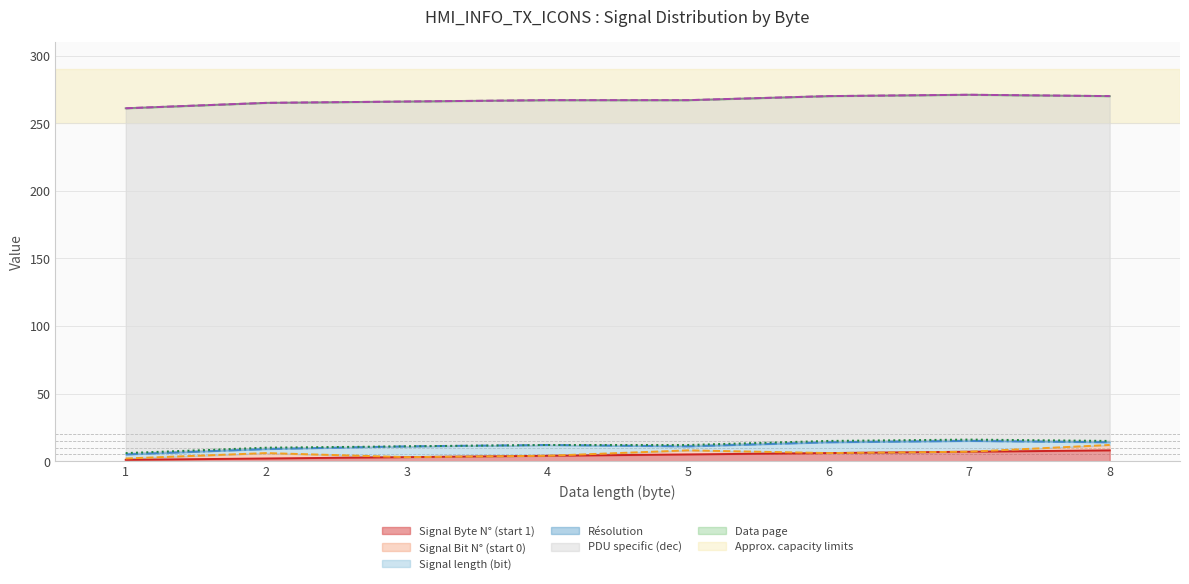

The value of Signal Byte N° (start 1) at 7 is 7. True or false?

True